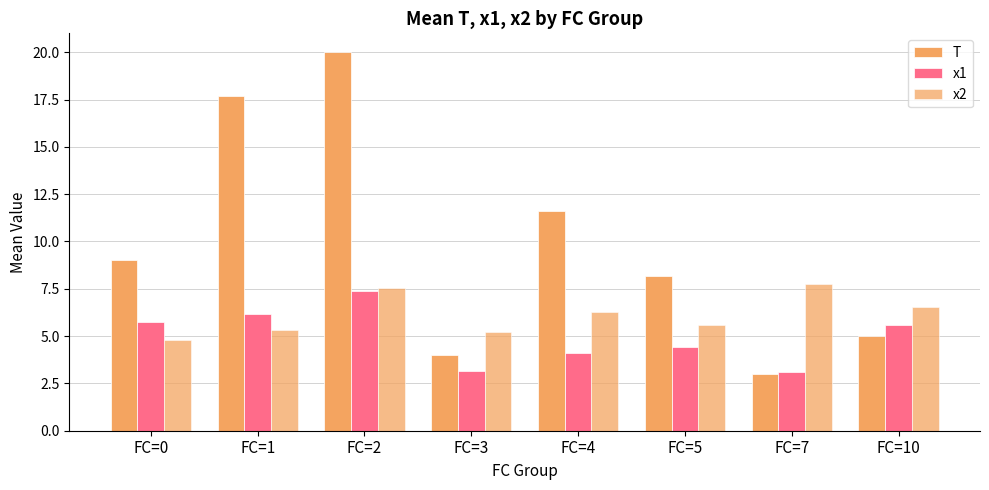

List the series in order of their overall mean, lowest first.

x1, x2, T